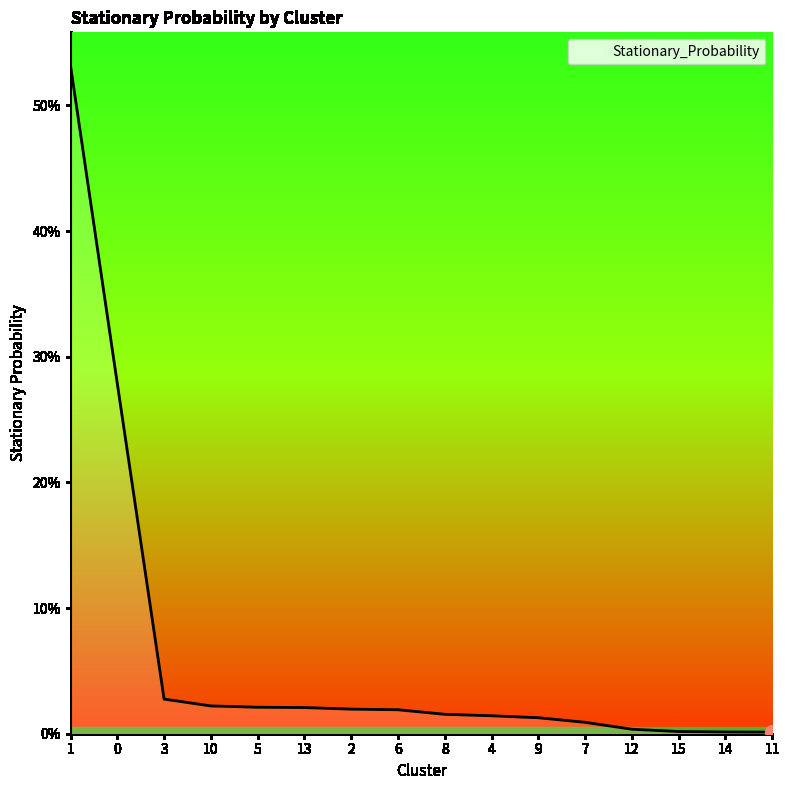

Is this an area chart (filled region under the line)?

Yes